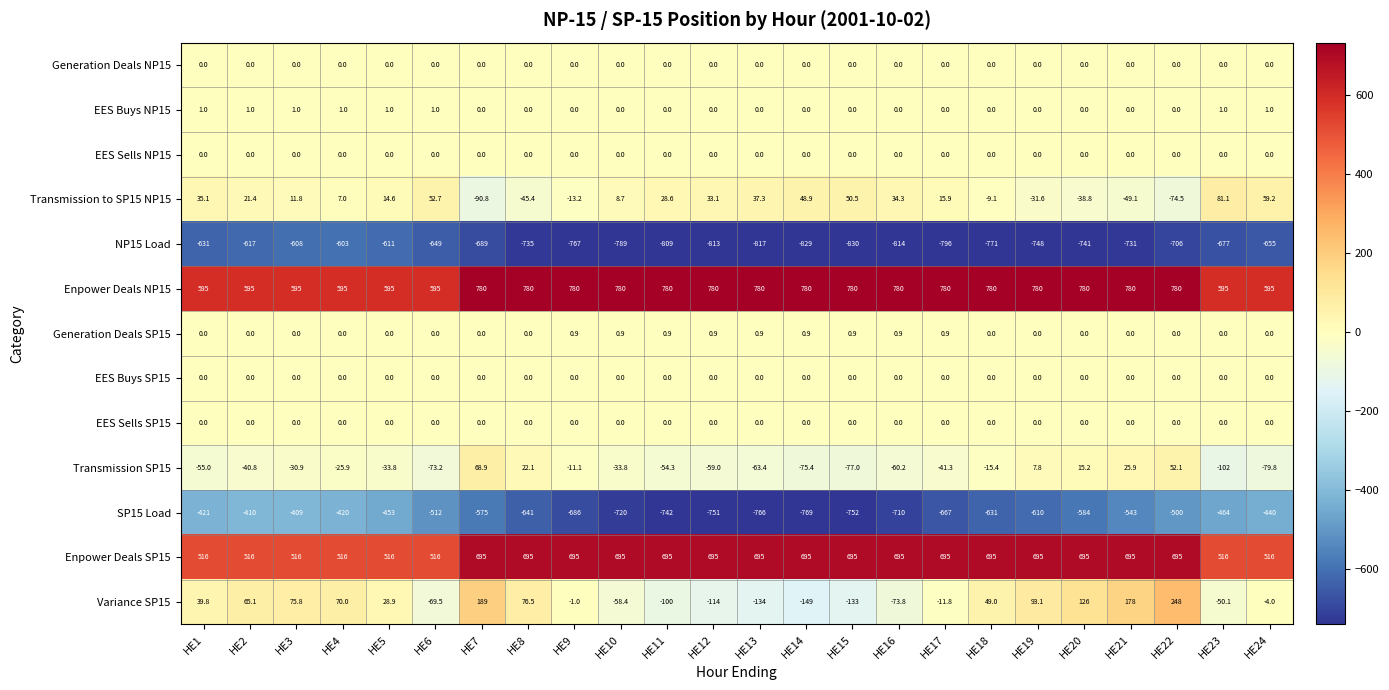

Rank the categories by SP15 Load value from highest to lowest.

HE3, HE2, HE4, HE1, HE24, HE5, HE23, HE22, HE6, HE21, HE7, HE20, HE19, HE18, HE8, HE17, HE9, HE16, HE10, HE11, HE12, HE15, HE13, HE14